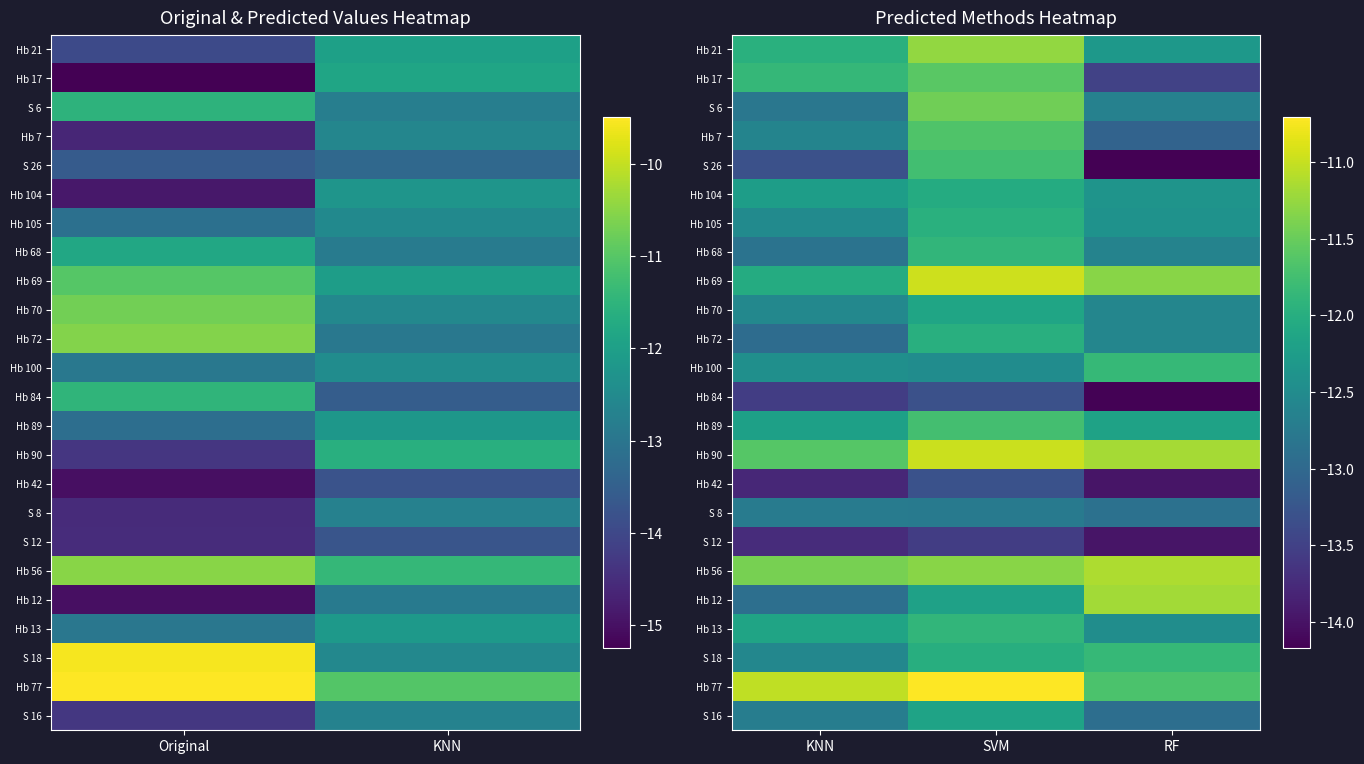

List the series in order of their peak value, highest first.

Hb 77, Hb 69, Hb 90, Hb 56, Hb 12, Hb 21, S 6, Hb 17, Hb 7, Hb 89, S 26, Hb 100, S 18, Hb 68, Hb 13, Hb 105, Hb 72, Hb 104, Hb 70, S 16, S 8, Hb 42, Hb 84, S 12